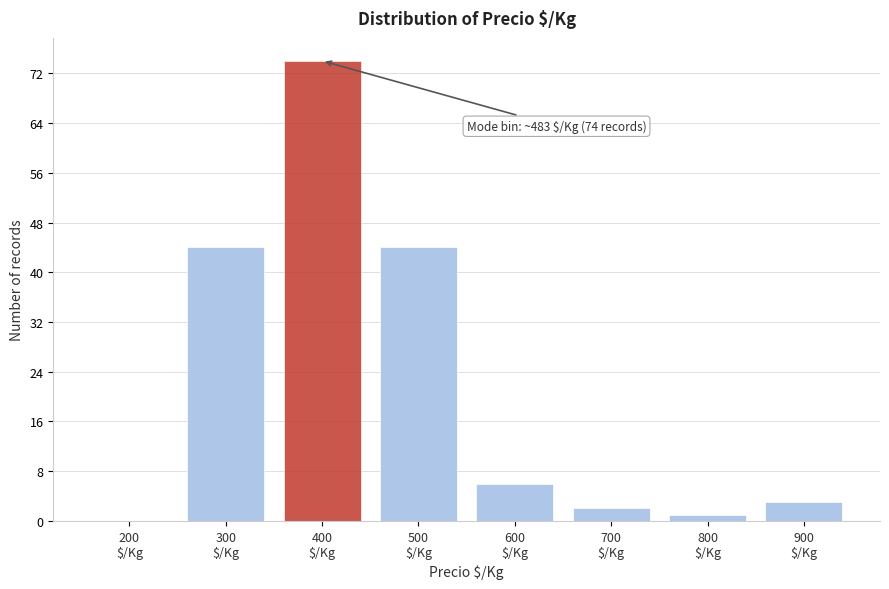

What is the sum of all values?

174